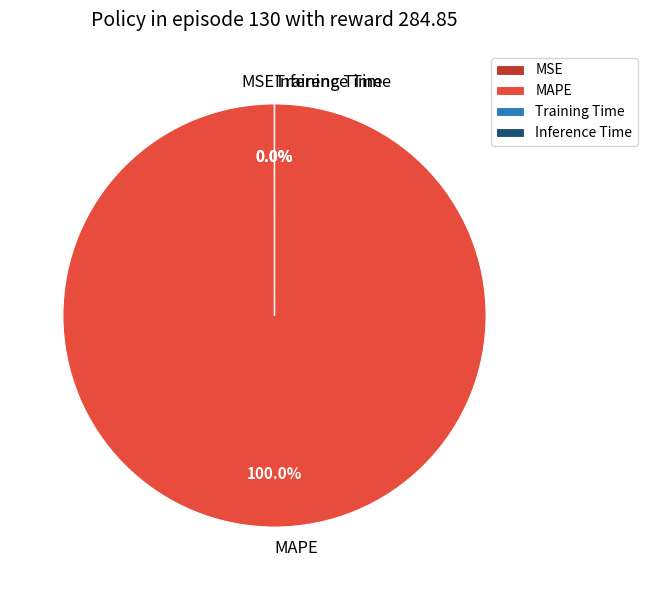

Is MAPE the majority of the pie?

Yes